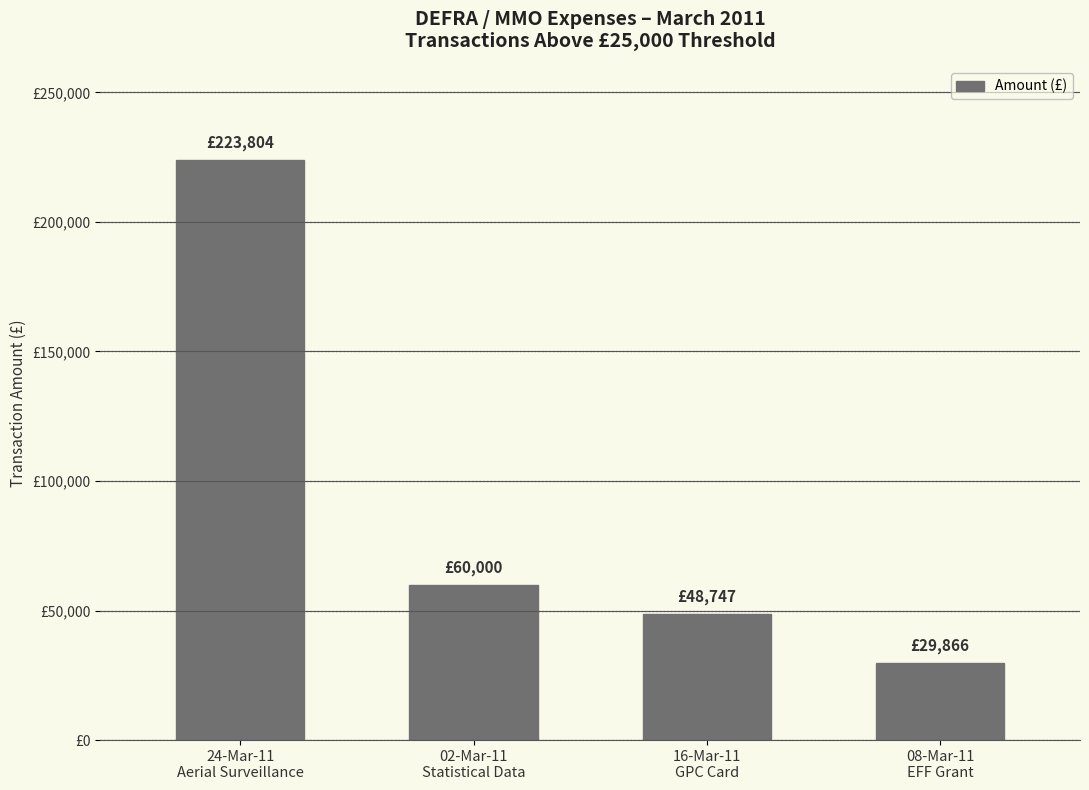

Does the chart contain any negative values?

No